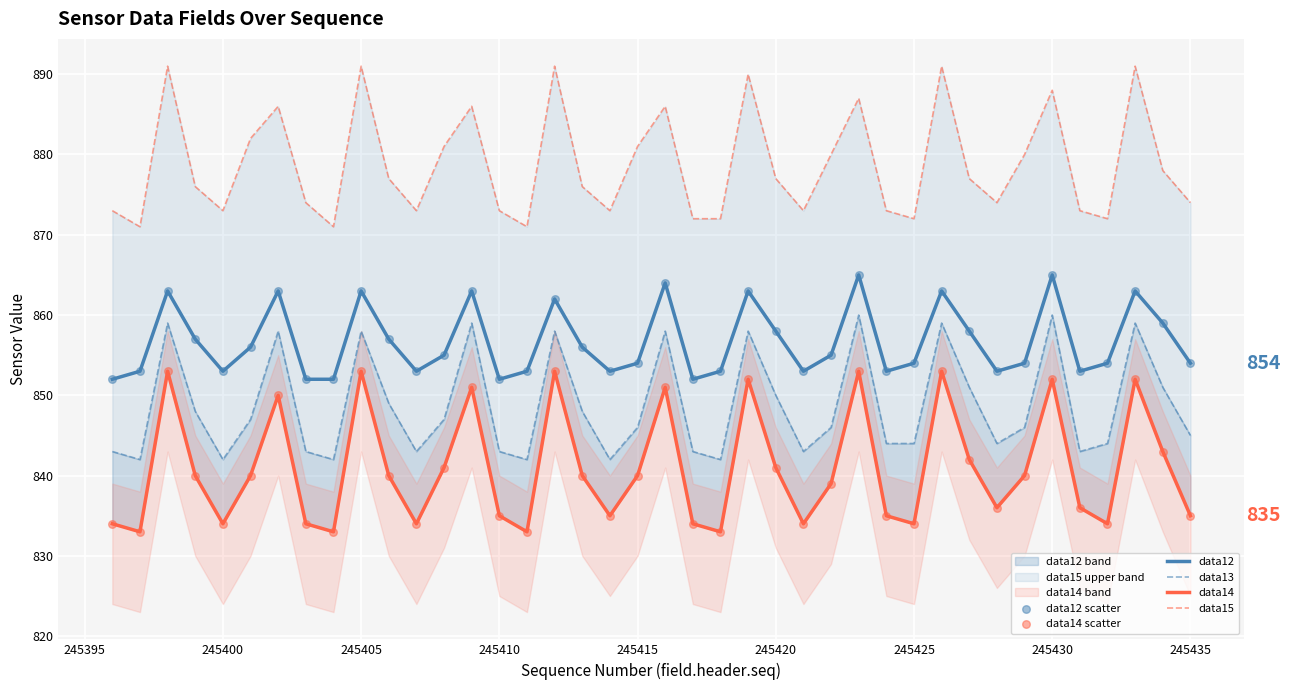

What is the minimum value for data12?

852